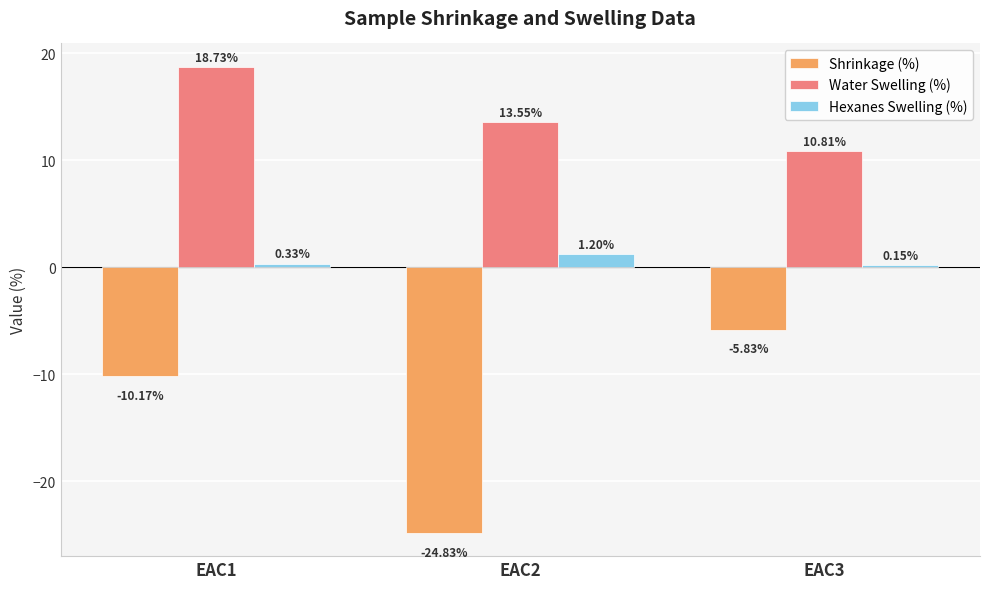

Which series has the widest spread of values?

Shrinkage (%)